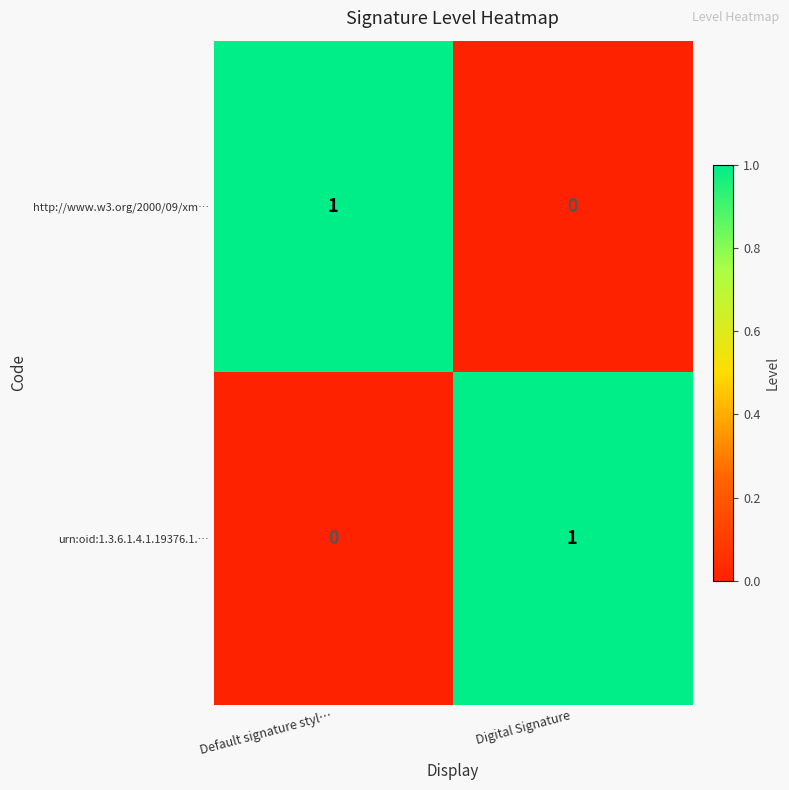

True or false: http://www.w3.org/2000/09/xm… has a value of 0 at Default signature styl….

False